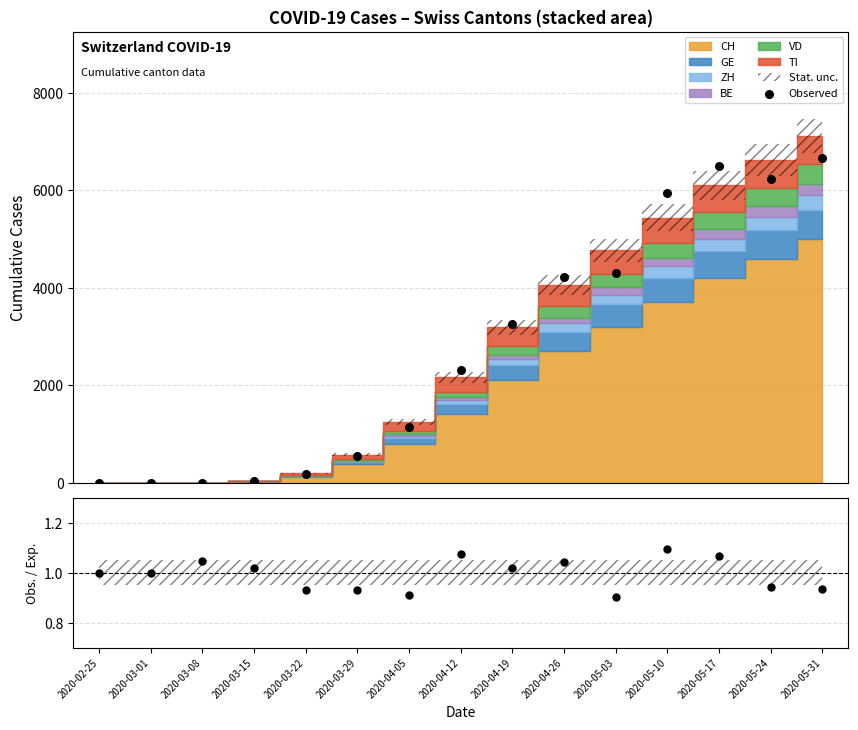

Approximately how many times larger is the value at 2020-04-12 compared to 2020-04-05?

2.0